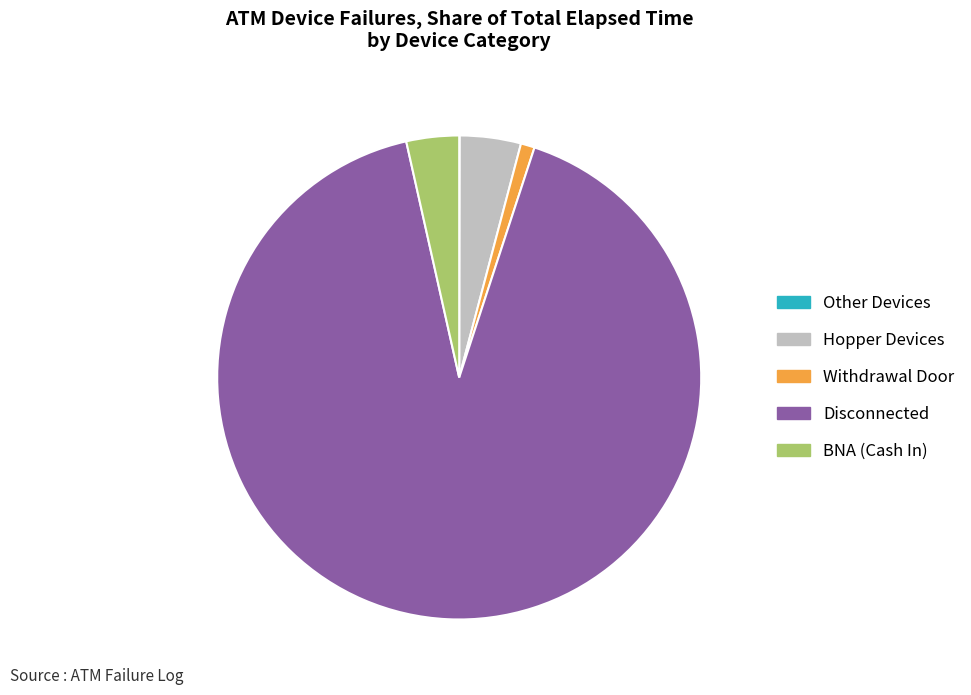

Is it true that Disconnected is 79% of the pie?

False